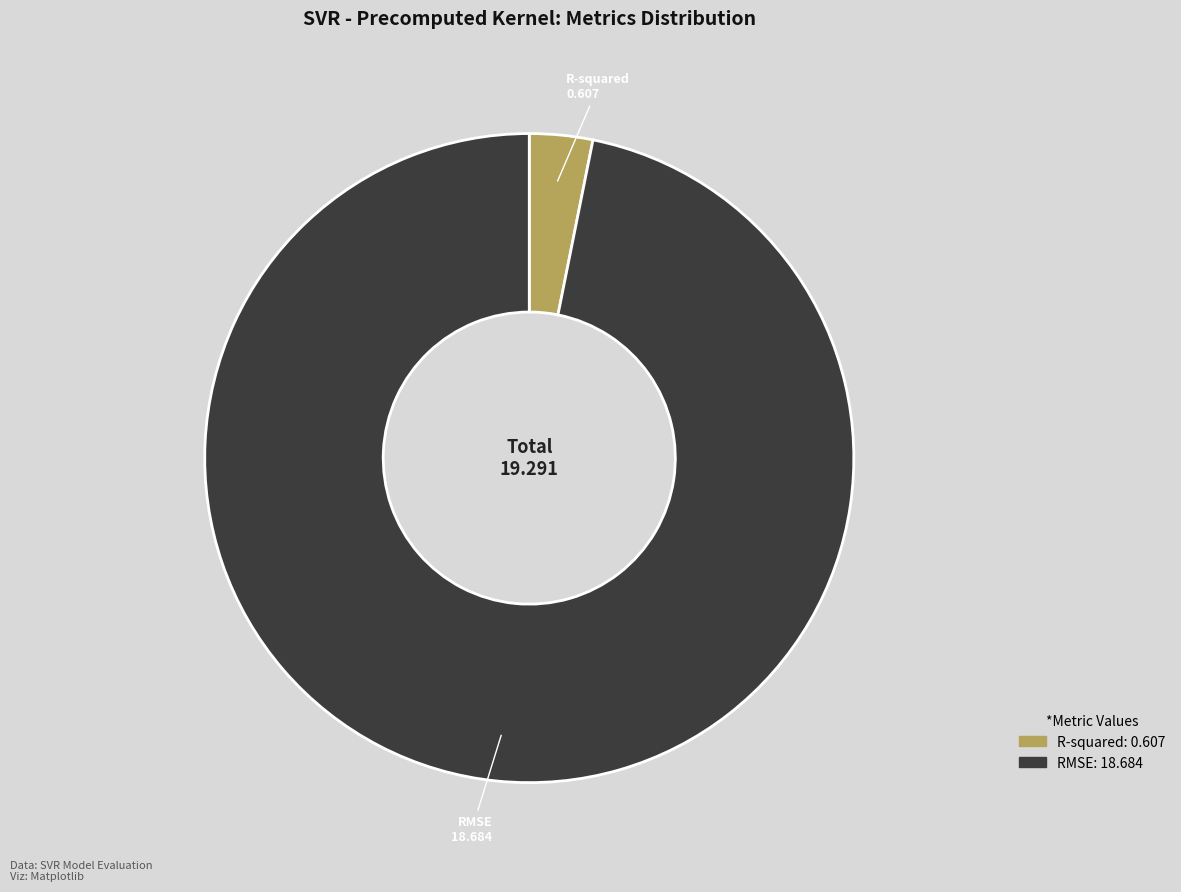

Rank the categories by value from highest to lowest.

RMSE, R-squared